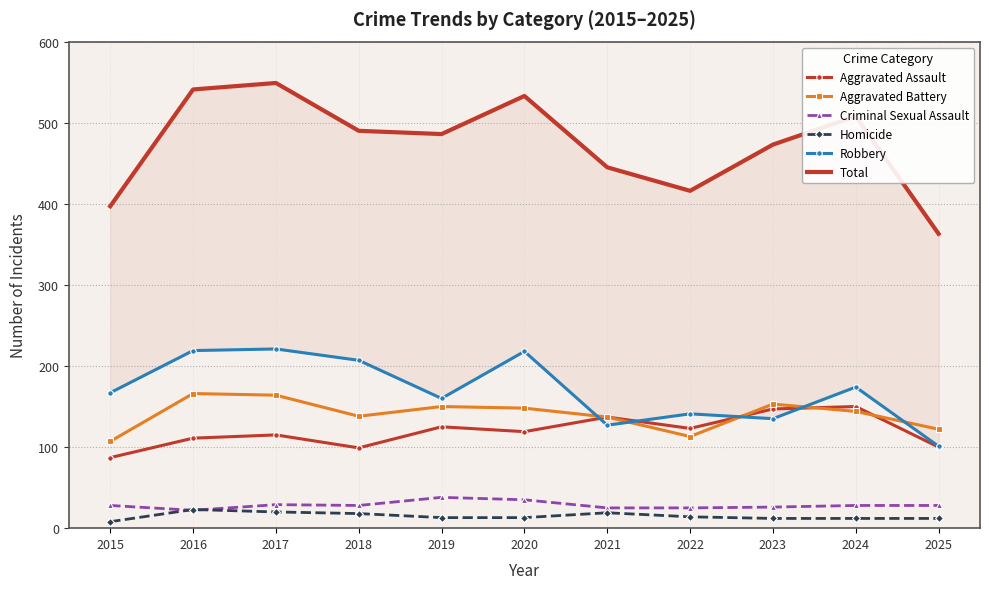

What is the sum of the Robbery values at 2021 and 2019?

287